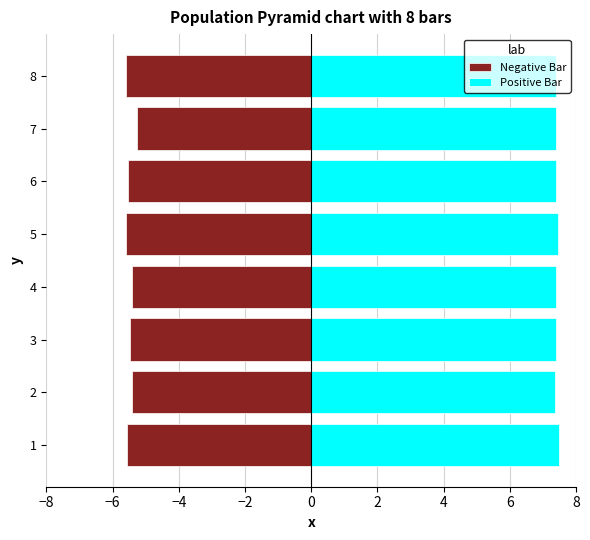

What is the difference between the maximum and minimum values in the Negative Bar series?

0.3